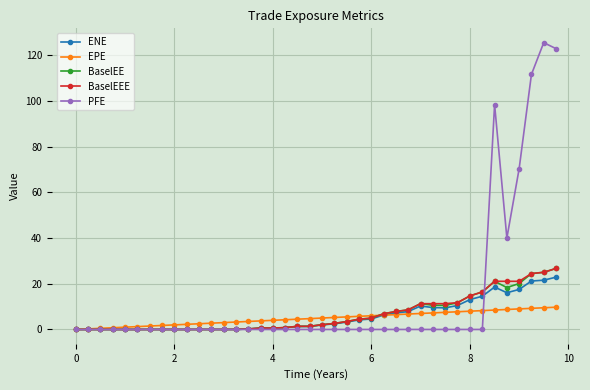

At how many categories does at least one series exceed 59?

5